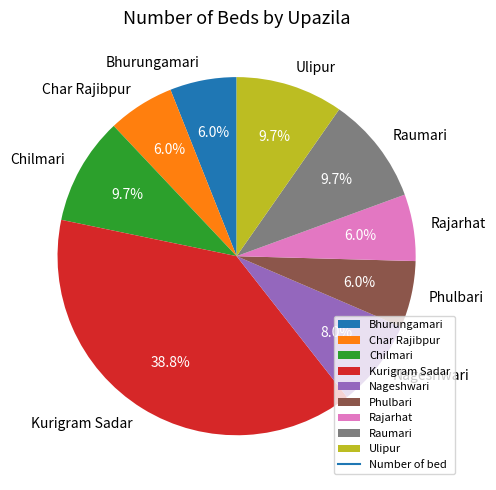

Which category has the biggest portion of the pie?

Kurigram Sadar